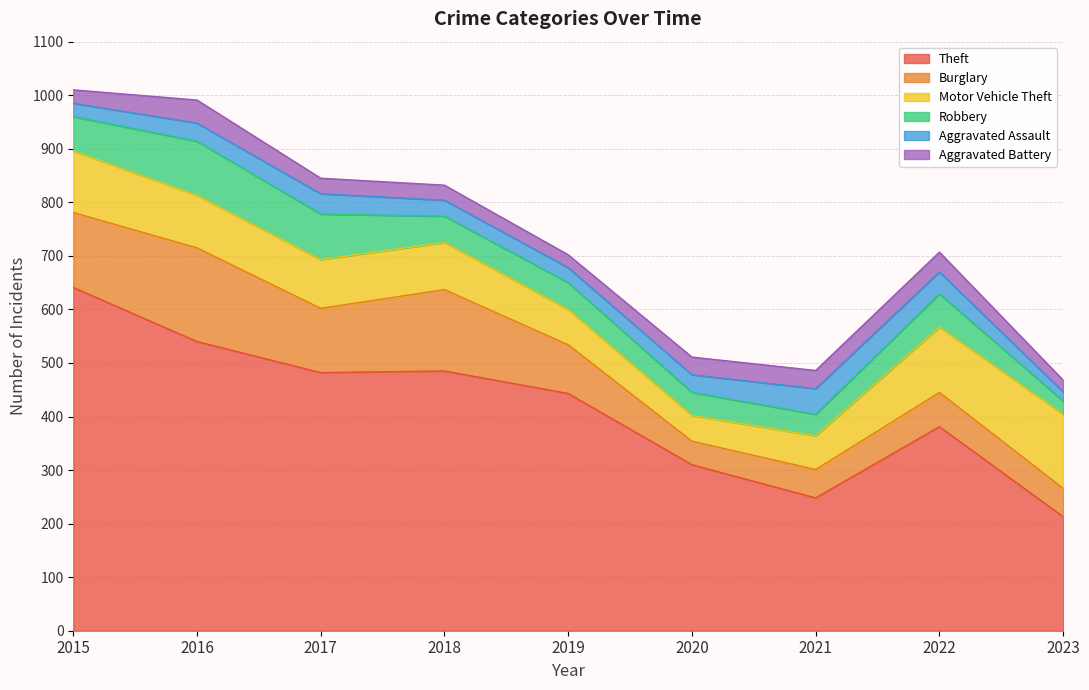

What is the difference between the Theft values at 2023 and 2015?

428